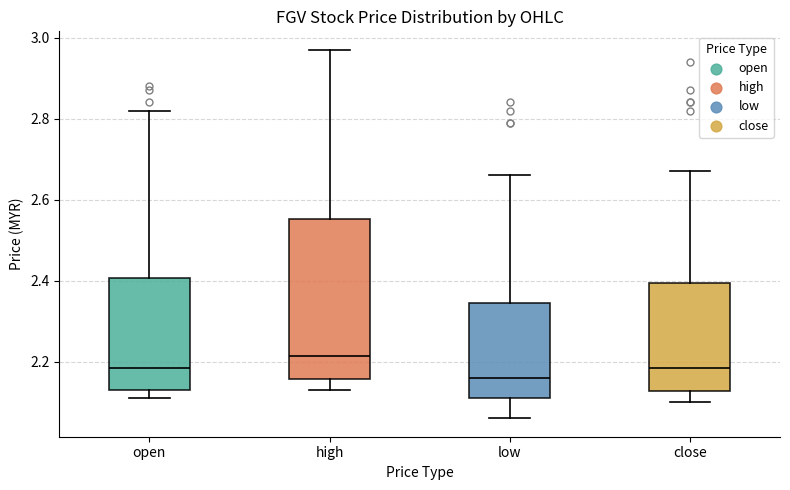

Reading left to right, read every box against the y-axis: the position of its median line, the range the box covers, and the ends of its whiskers. The values are not printed on the chart, so give them approximately, as read against the axis.

open: median 2.18, box 2.14 to 2.40, whiskers 2.12 to 2.82
high: median 2.22, box 2.16 to 2.56, whiskers 2.14 to 2.98
low: median 2.16, box 2.12 to 2.34, whiskers 2.06 to 2.66
close: median 2.18, box 2.12 to 2.40, whiskers 2.10 to 2.68